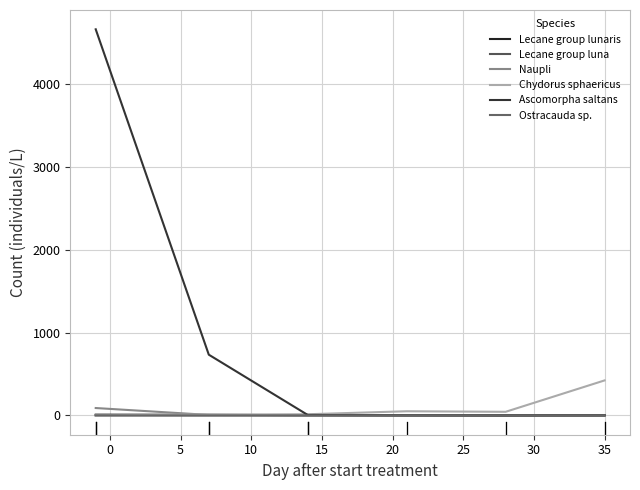

Is this an area chart (filled region under the line)?

No